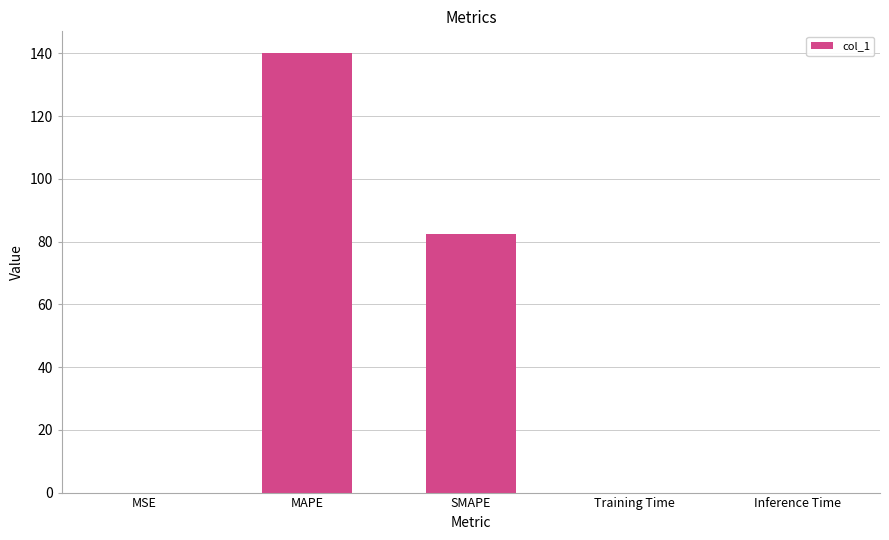

At which label is the value closest to 70?

SMAPE